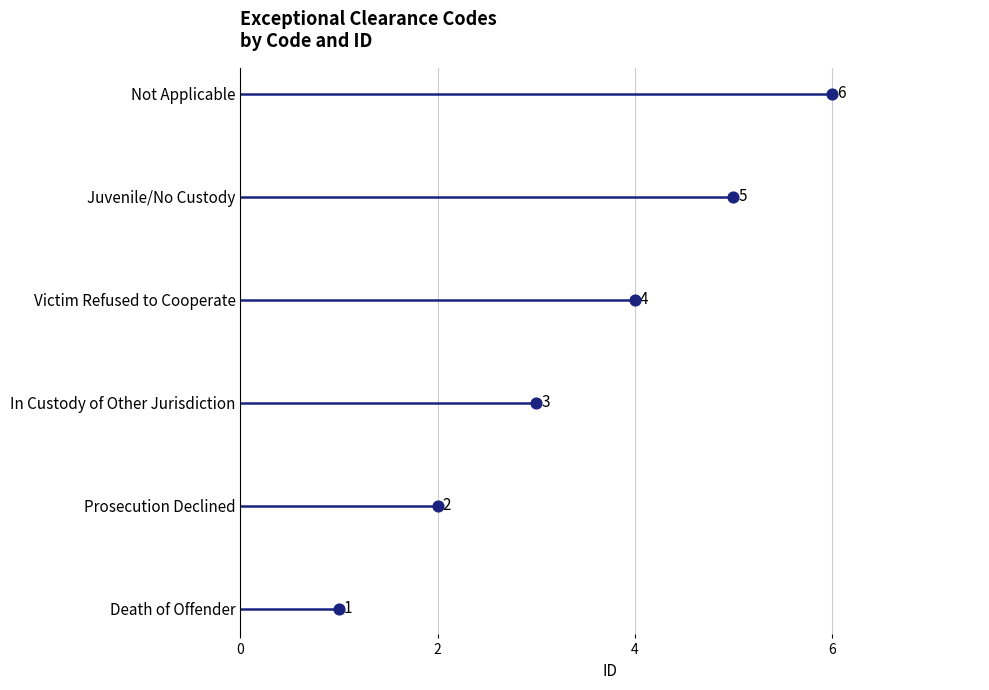

What is the change in value from 0 to 2?

+1